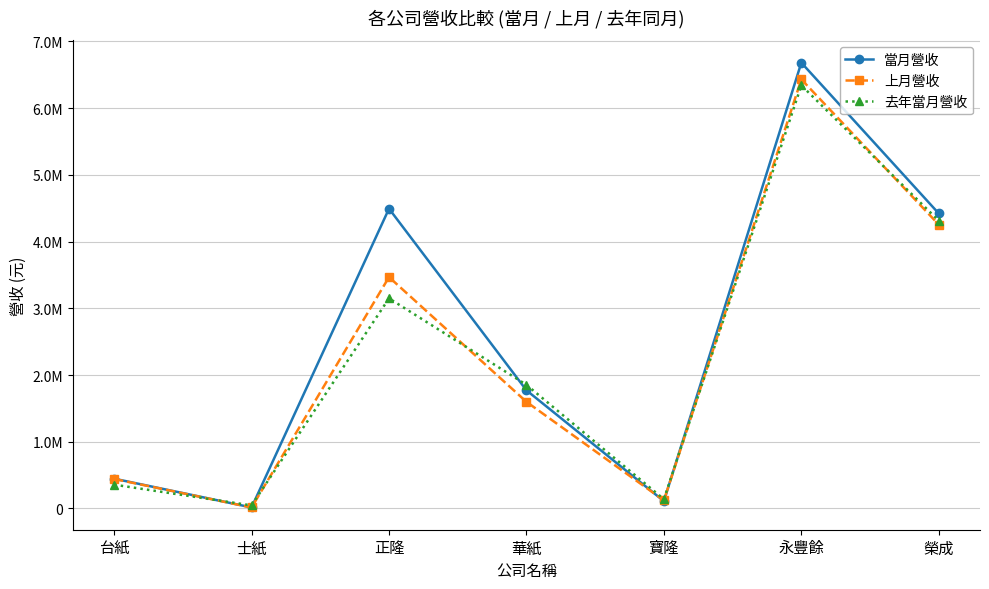

Where is the first local minimum for 上月營收?

士紙